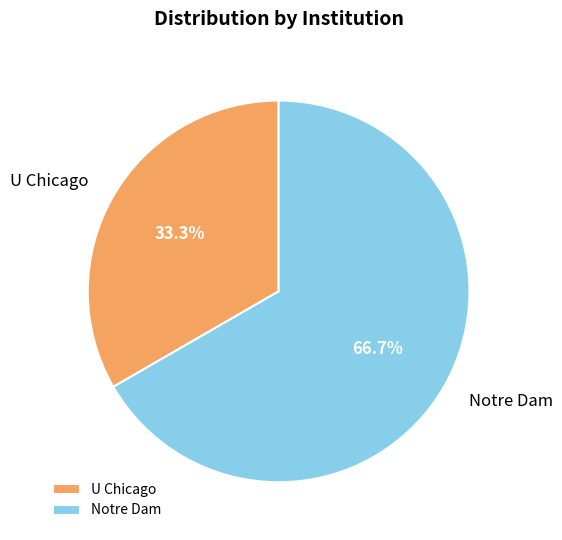

How many slices are in this pie chart?

2